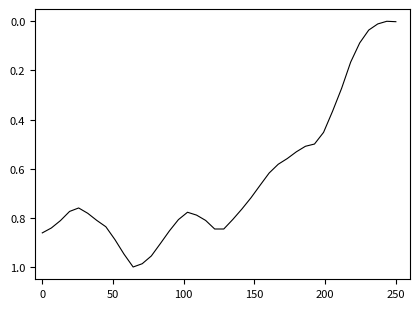

What is the value of the 21st point from the left?

0.8